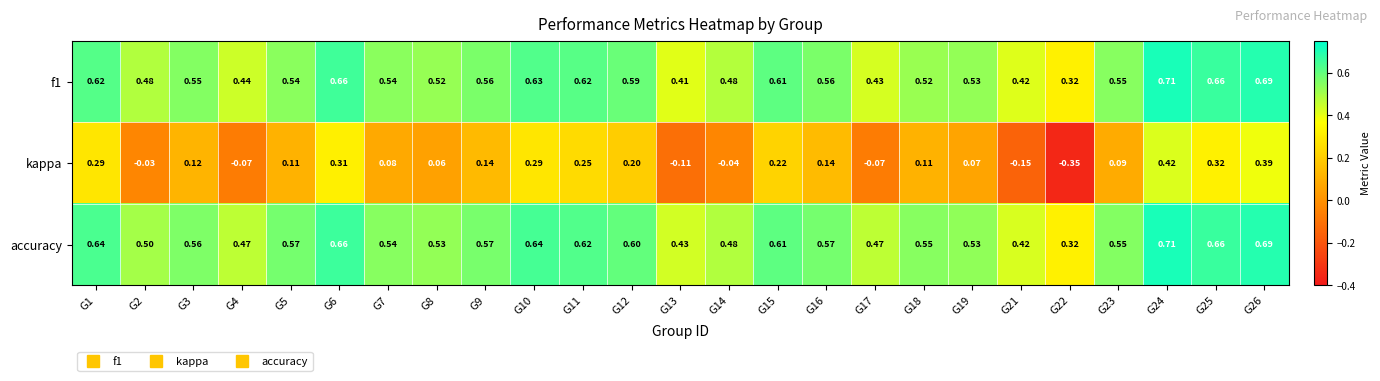

Which series has the largest total across all categories?

accuracy